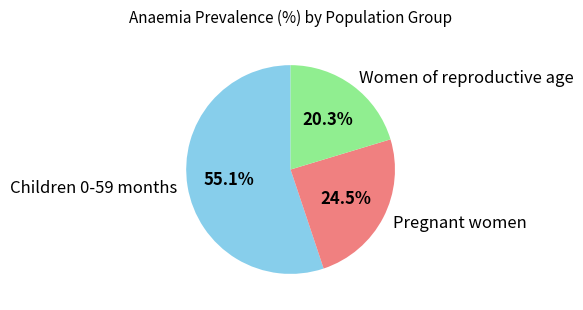

To the nearest percent, what percentage of the pie is Children 0-59 months?

55%